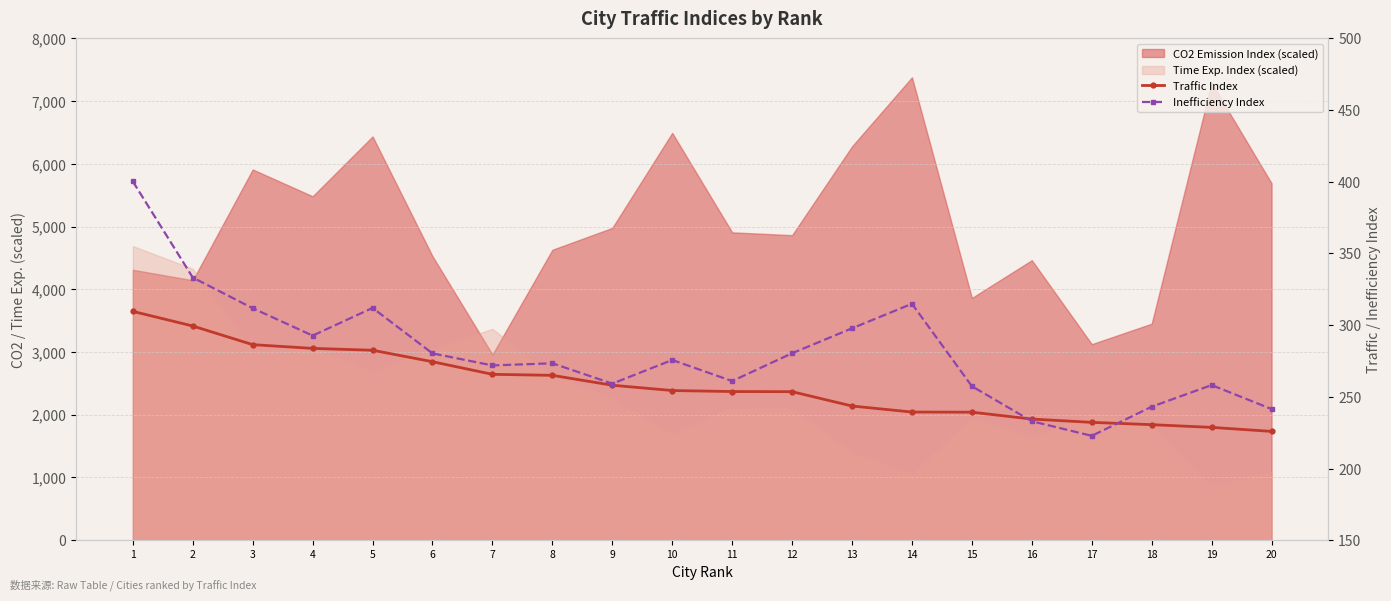

What is the minimum value shown in the chart?

222.8